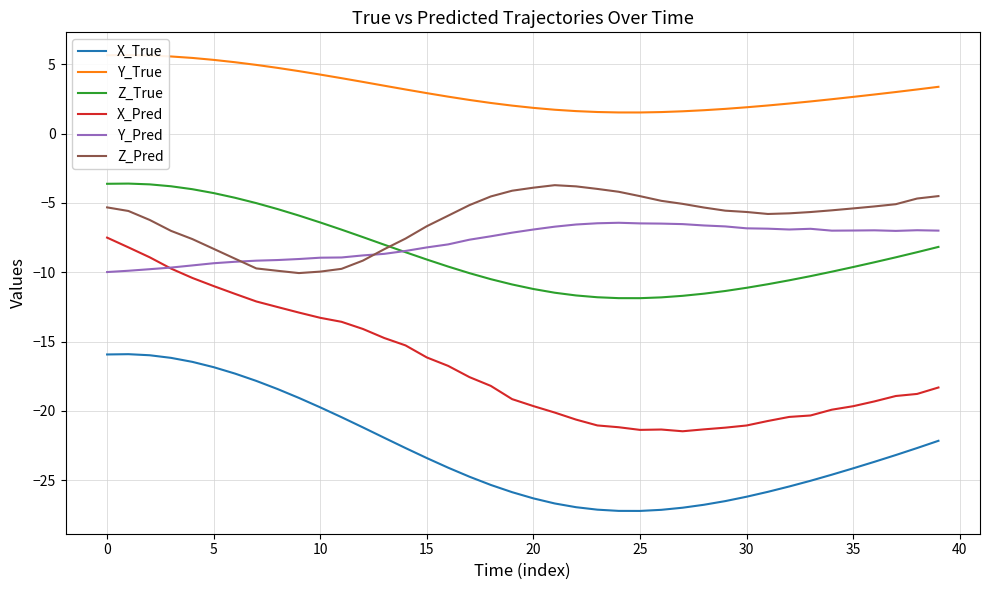

True or false: Z_Pred and X_Pred cross at least once.

False